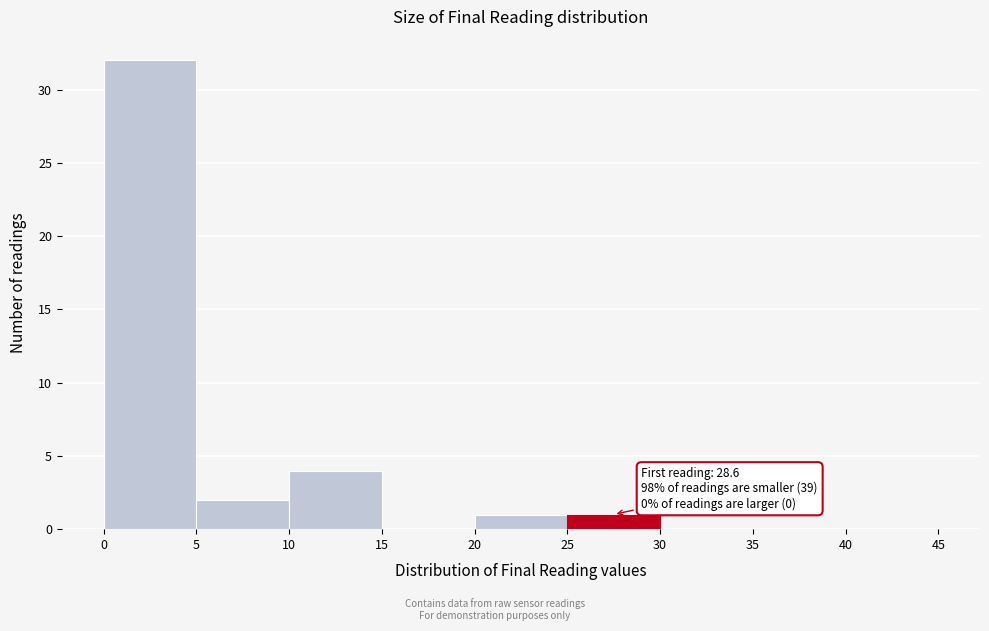

Over which range of the x-axis is the bar tallest?

0 to 5